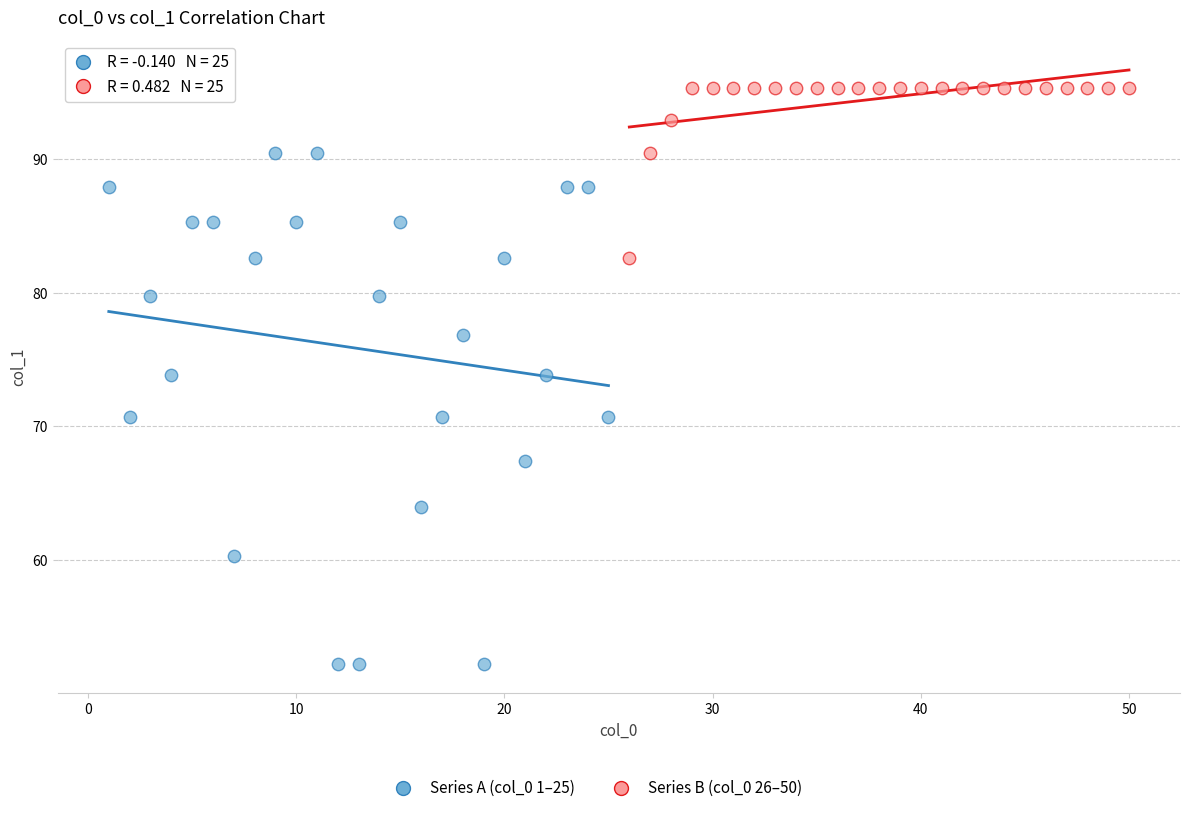

Which series has the largest Y range (max minus min)?

Series A (col_0 1–25)